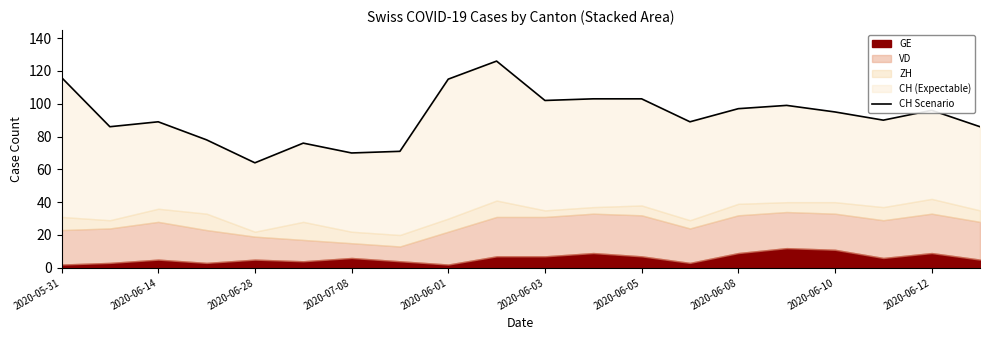

What is the value of the 10th point from the left?

126